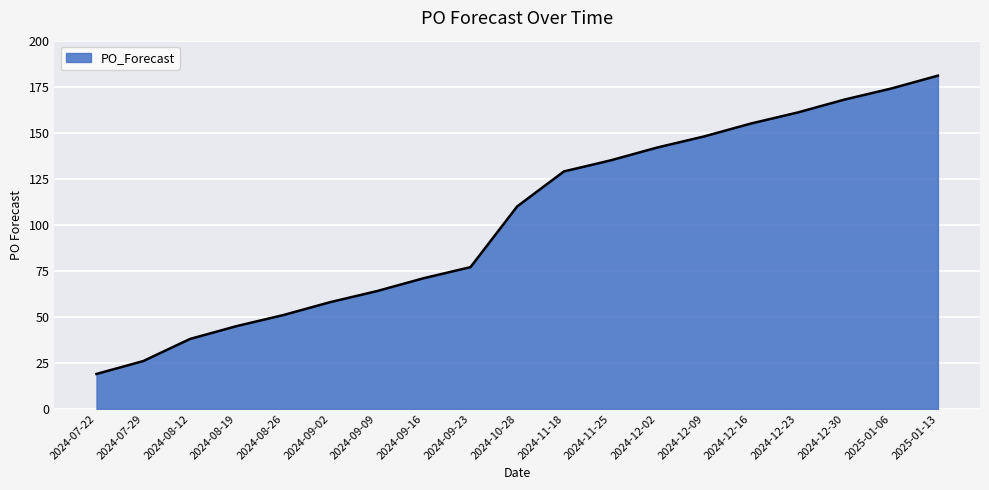

Approximately how many times larger is the value at 2024-12-09 compared to 2024-12-16?

1.0